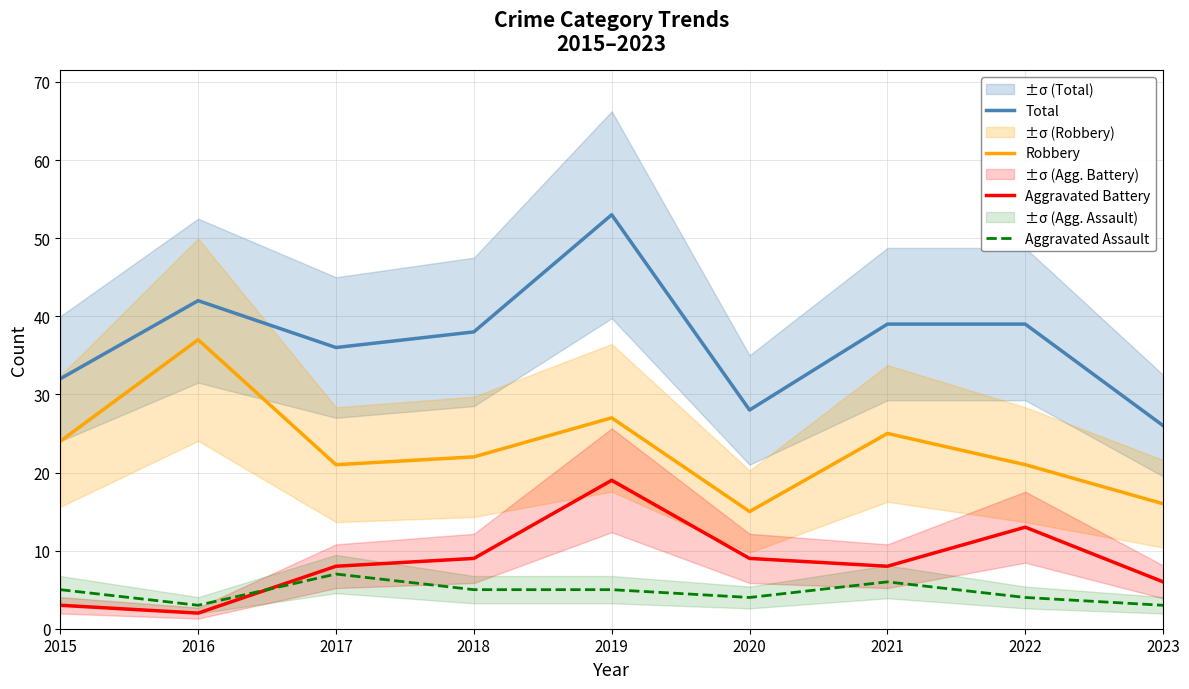

What is the difference between the Aggravated Assault values at 2022 and 2015?

1